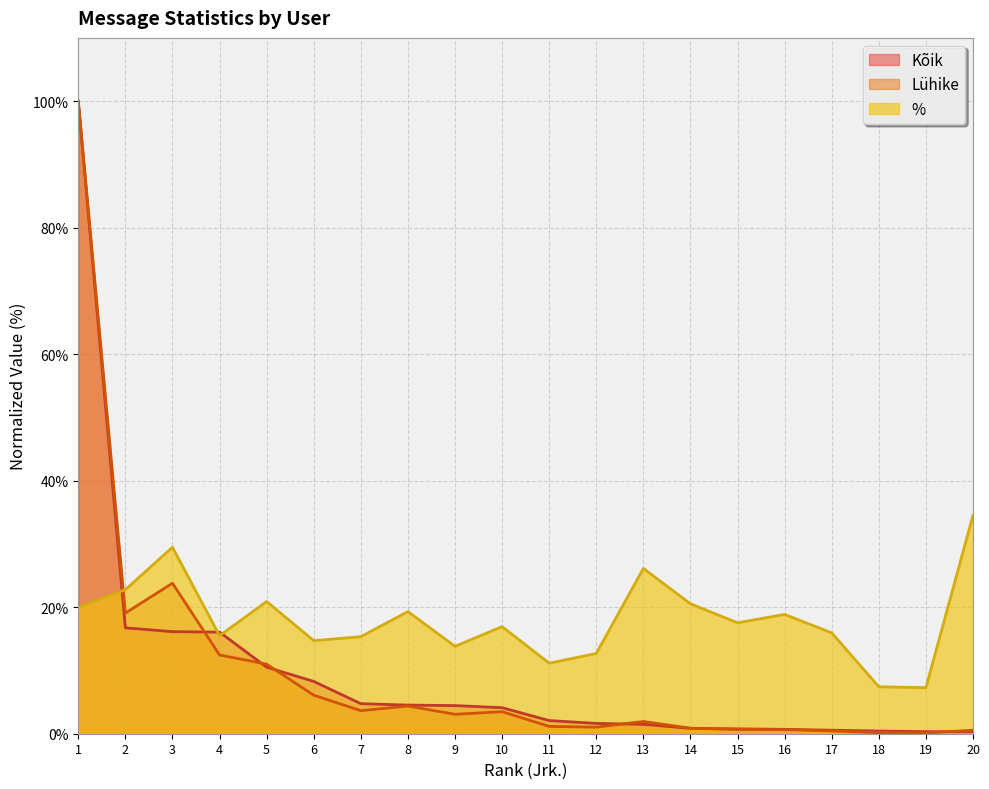

What are all the series names shown in the legend?

Kõik, Lühike, %